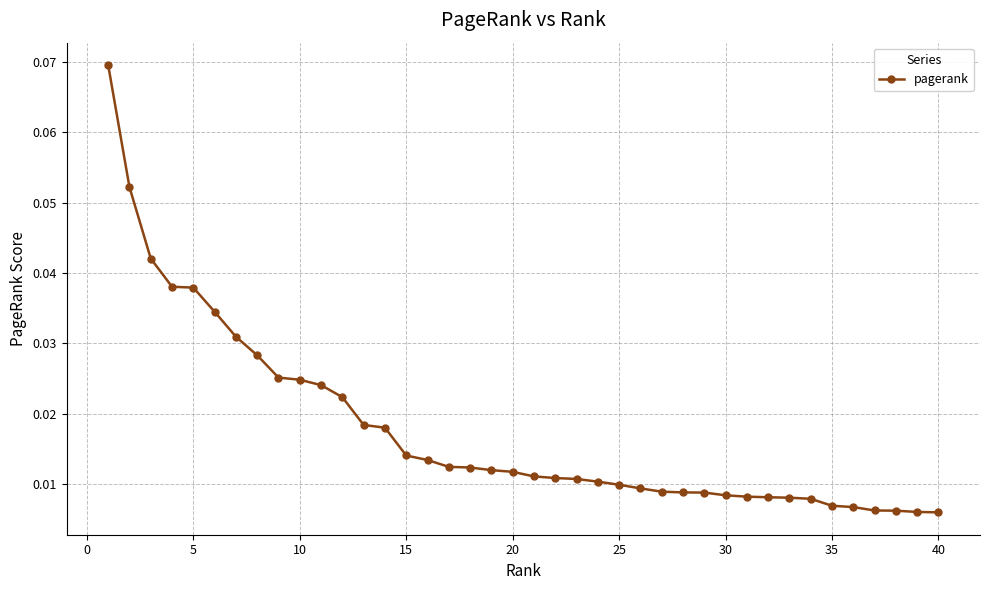

What is the difference between the maximum and second lowest values?

0.1